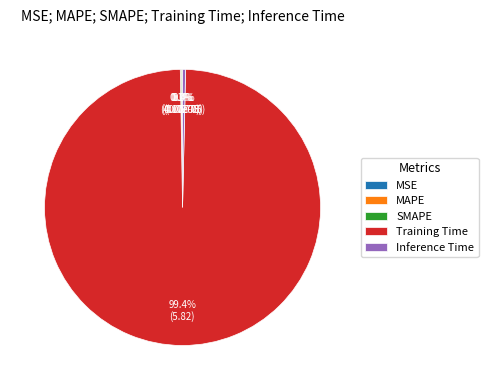

What percentage is NOT represented by Inference Time?

99.6%